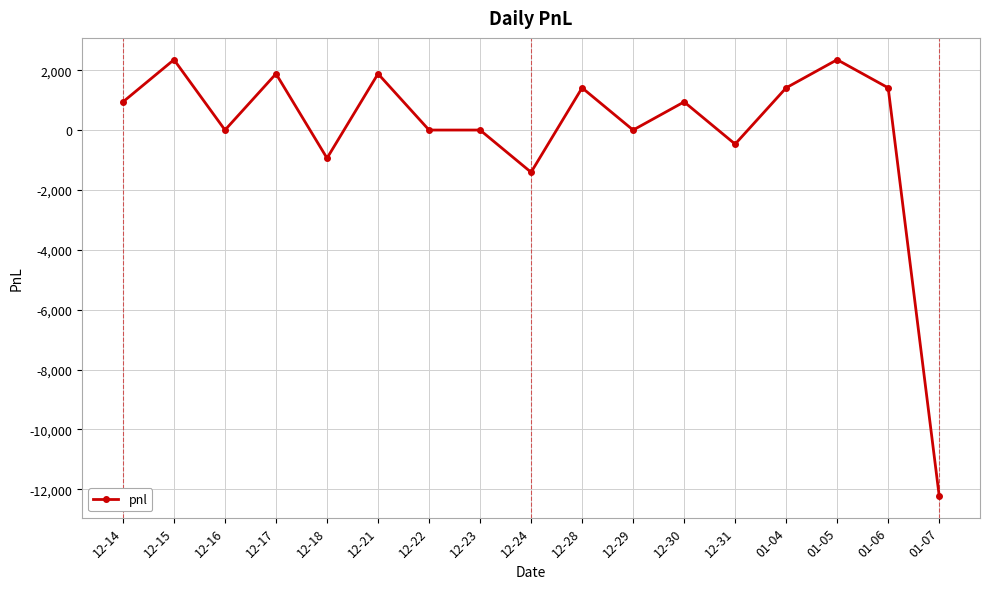

Reading left to right, extract all data points from this chart.

940	2350	0	1880	-940	1880	0	0	-1410	1410	0	940	-470	1410	2350	1410	-12220